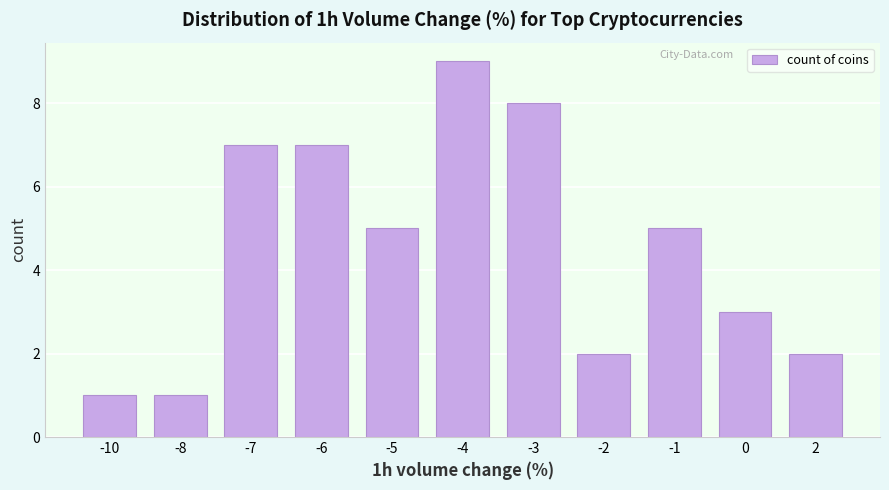

Reading left to right, transcribe all the data shown in this chart.

1	1	7	7	5	9	8	2	5	3	2